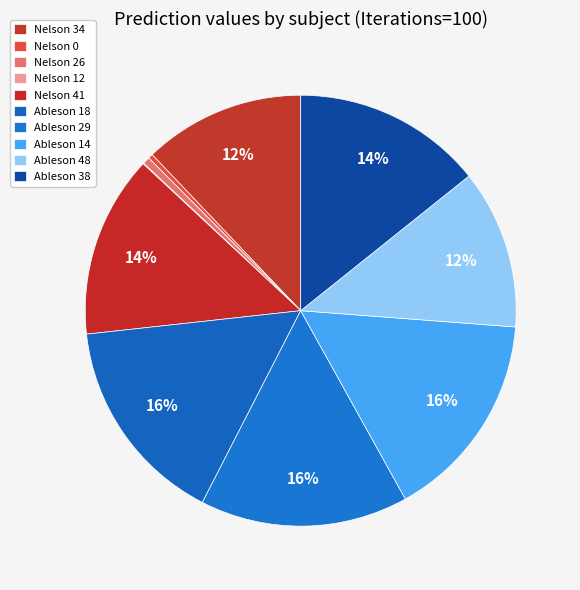

What percentage is NOT represented by Ableson 48?

88.1%